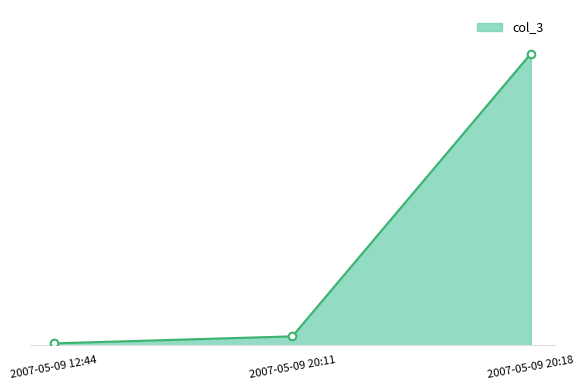

What is the ratio of the value at 2007-05-09 12:44 to the value at 2007-05-09 20:11?

0.2